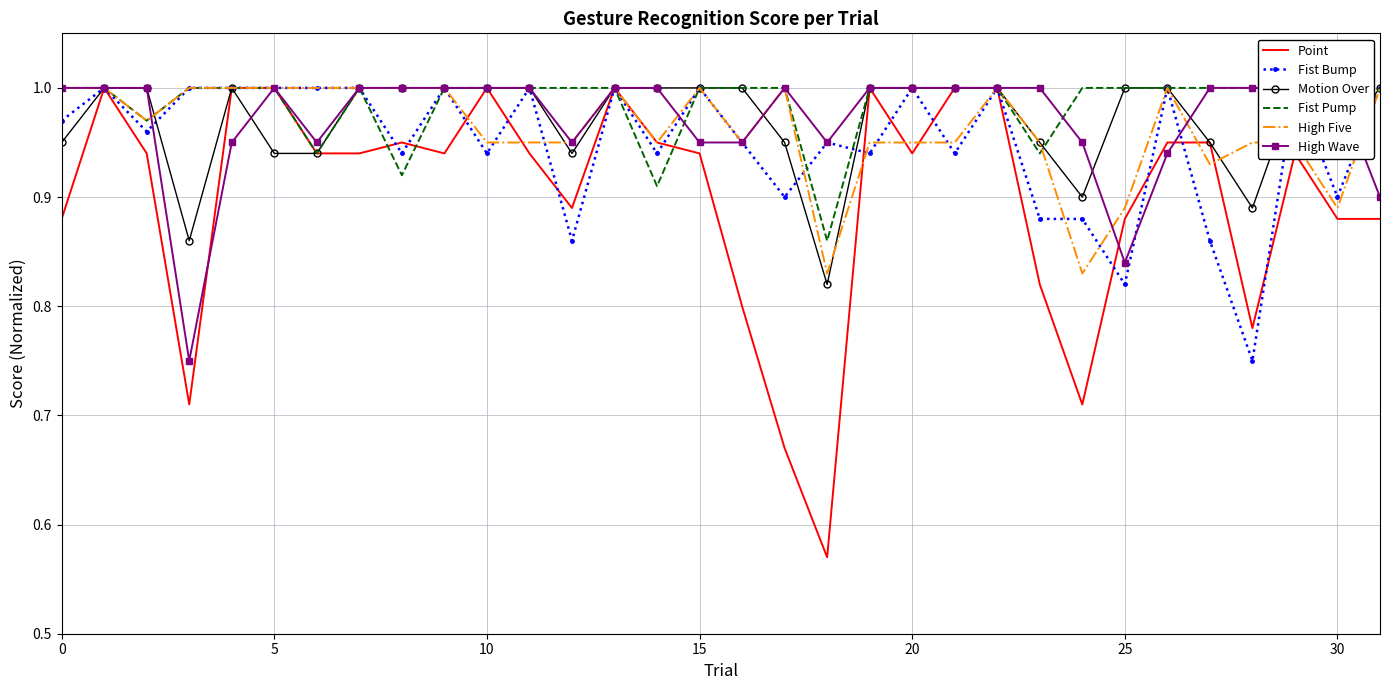

What is the approximate value of High Five at 16?

0.9